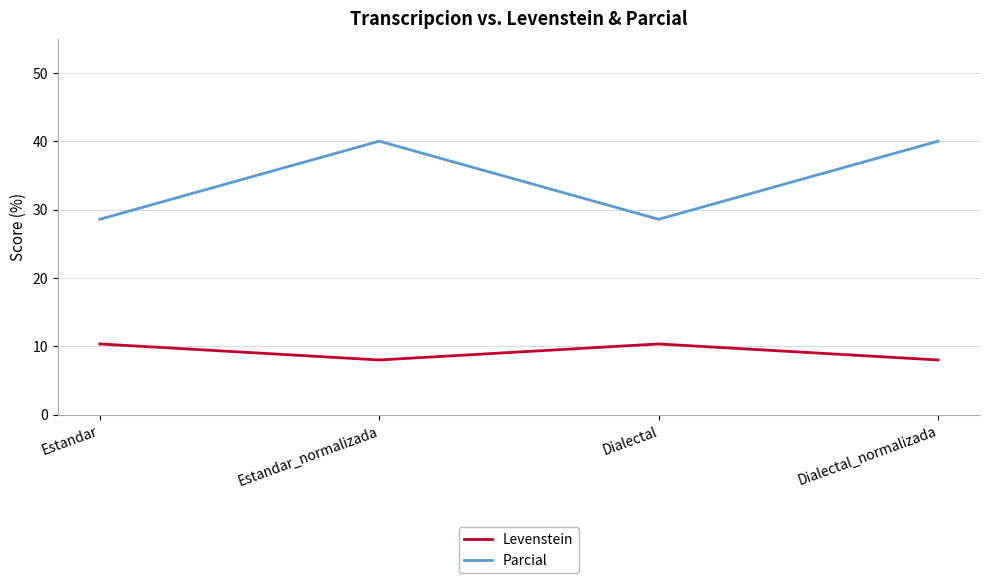

Reading left to right, what are all the values shown in this chart?

Levenstein: 10.3	8.0	10.3	8.0
Parcial: 28.6	40.0	28.6	40.0